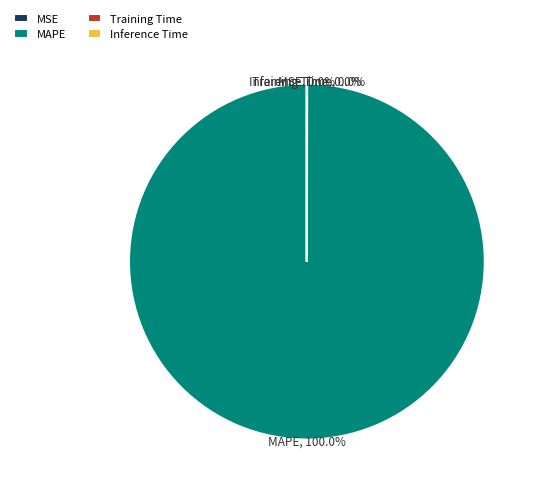

To the nearest percent, what is the average slice percentage?

25%